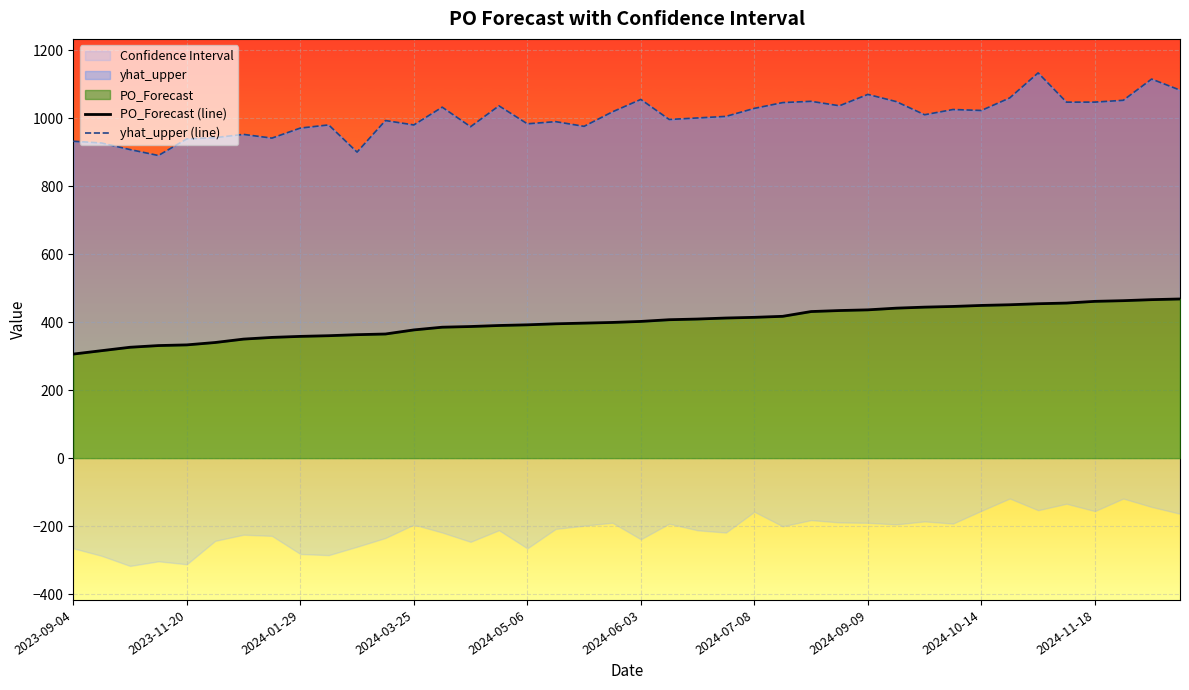

True or false: PO_Forecast (line) and yhat_upper (line) intersect in this chart.

False